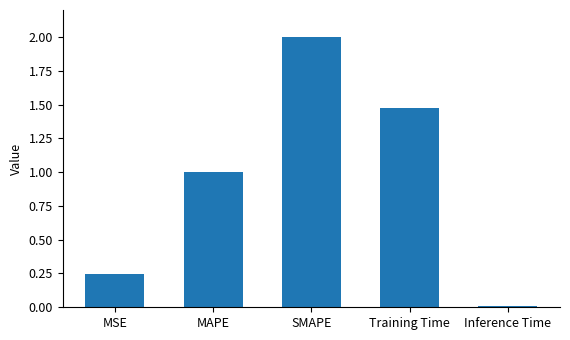

True or false: the data shows 0.1 at MSE.

False